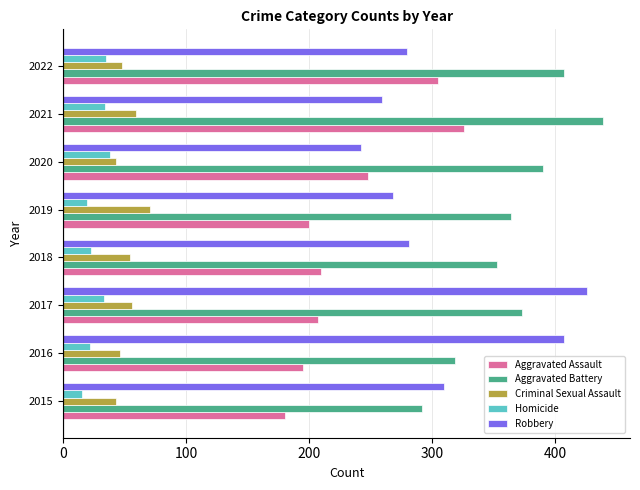

Between 2016 and 2017, which series saw the biggest shift?

Aggravated Battery